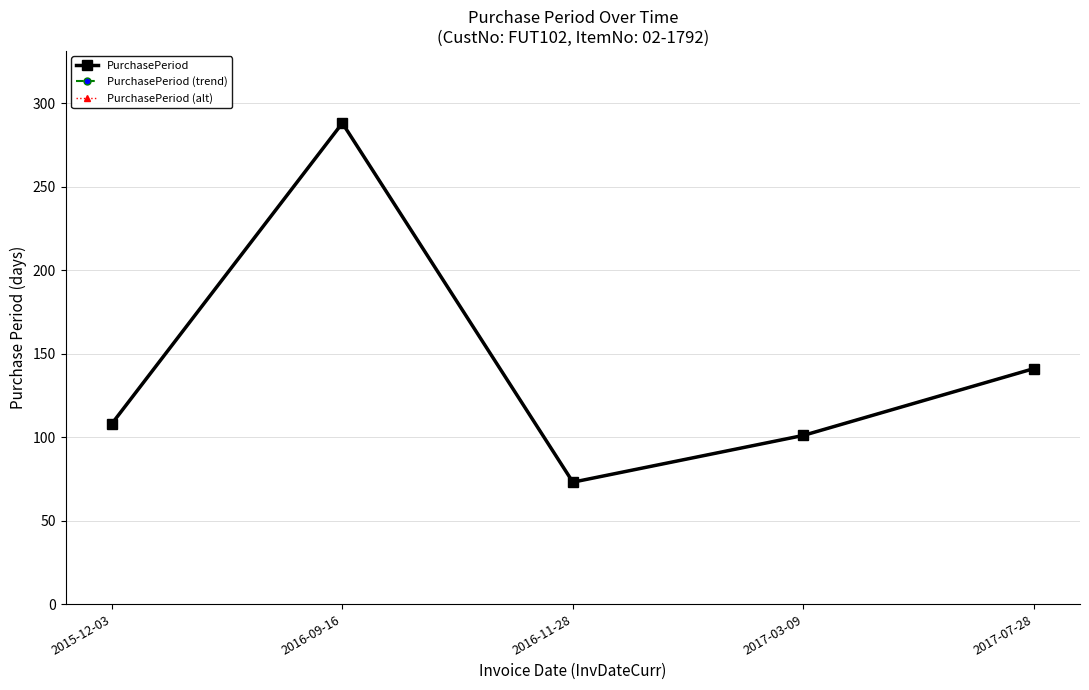

True or false: PurchasePeriod has a value of 52 at 2017-07-28.

False